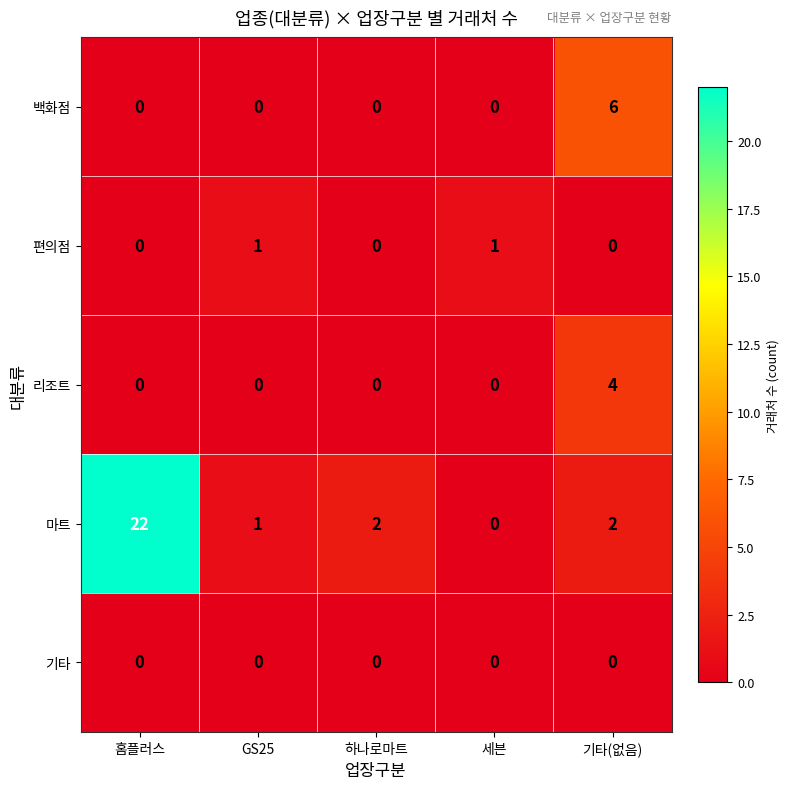

Is the value of 마트 at 기타(없음) greater than the value of 리조트 at 하나로마트?

Yes